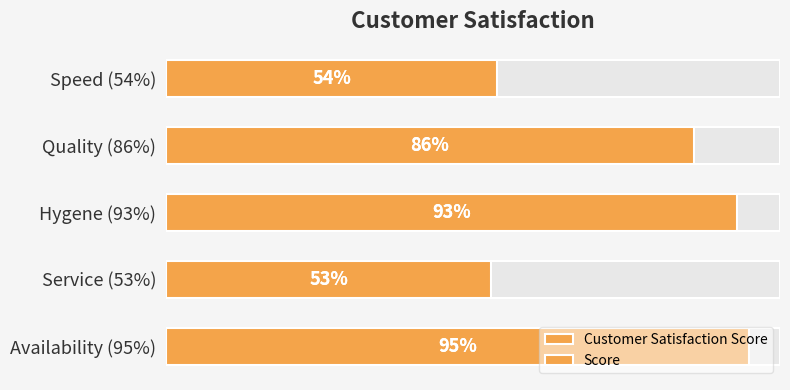

How many bars are there in total?

10